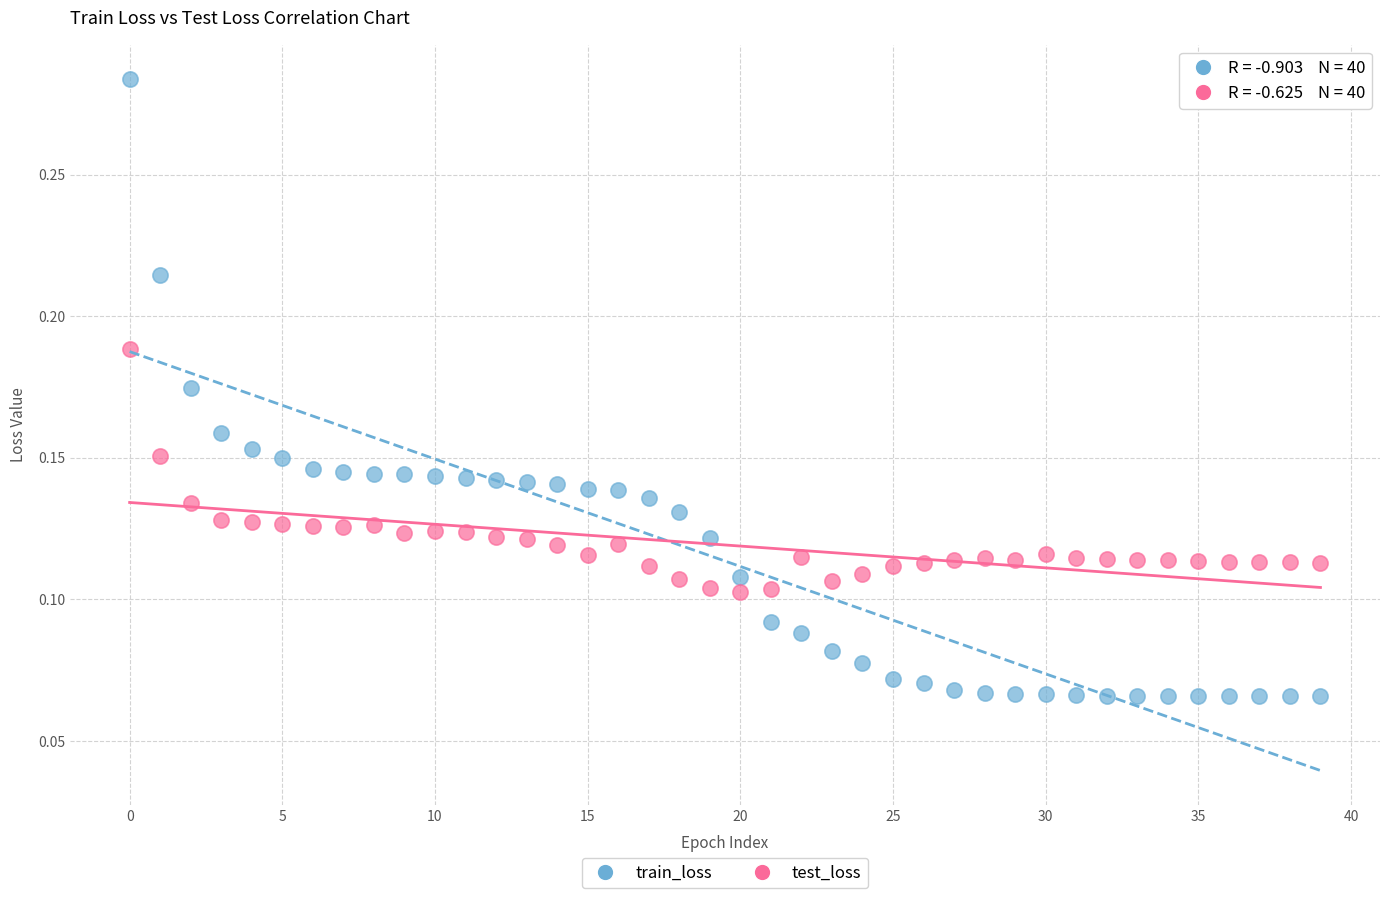

Which series has the widest spread of Y values?

train_loss